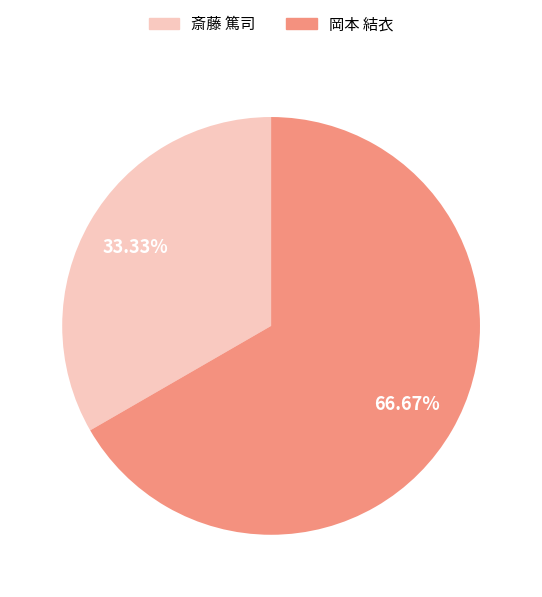

Does any single category account for the majority?

Yes